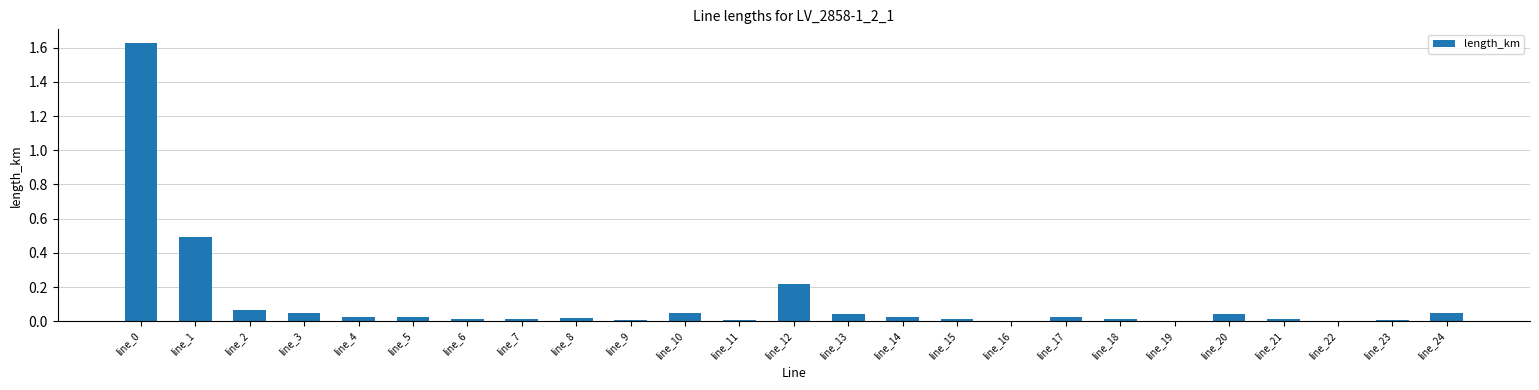

Are the bars horizontal?

No